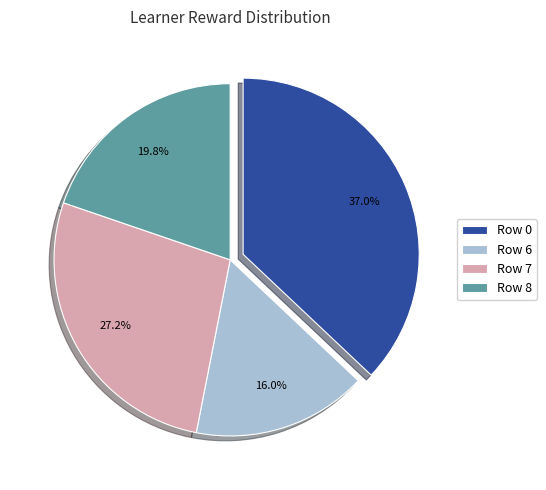

Count the number of slices in the pie.

4